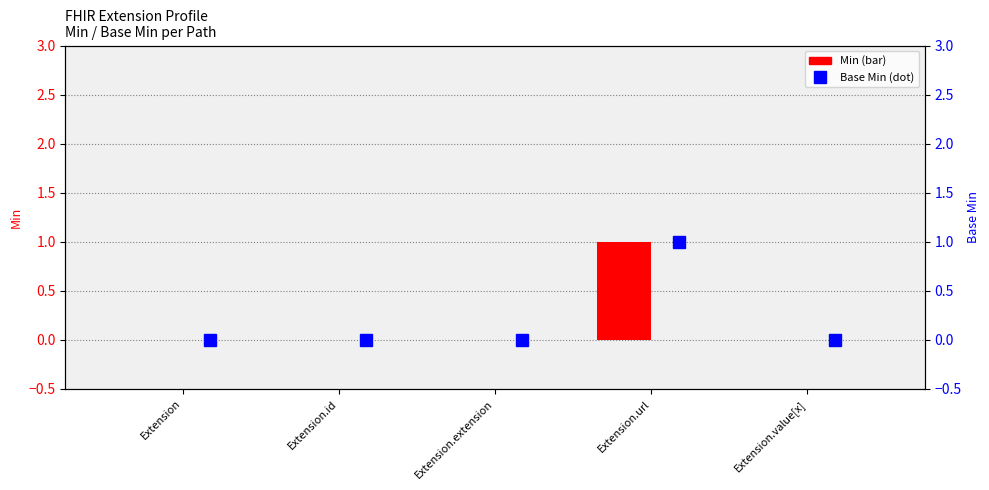

Which label corresponds to the smallest value in the chart?

Extension